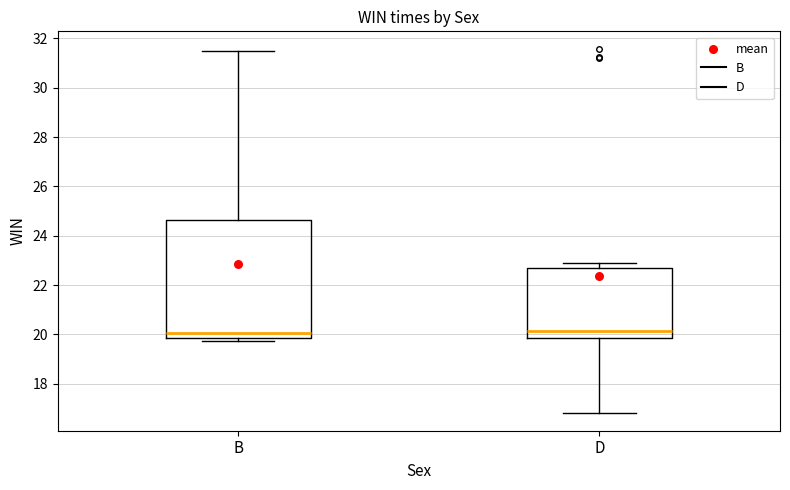

Reading left to right, read every box against the y-axis: the position of its median line, the range the box covers, and the ends of its whiskers. The values are not printed on the chart, so give them approximately, as read against the axis.

B: median 20.0, box 19.8 to 24.6, whiskers 19.8 (just below the box's lower edge) to 31.4
D: median 20.2, box 19.8 to 22.8, whiskers 16.8 to 22.8 (just above the box's upper edge)